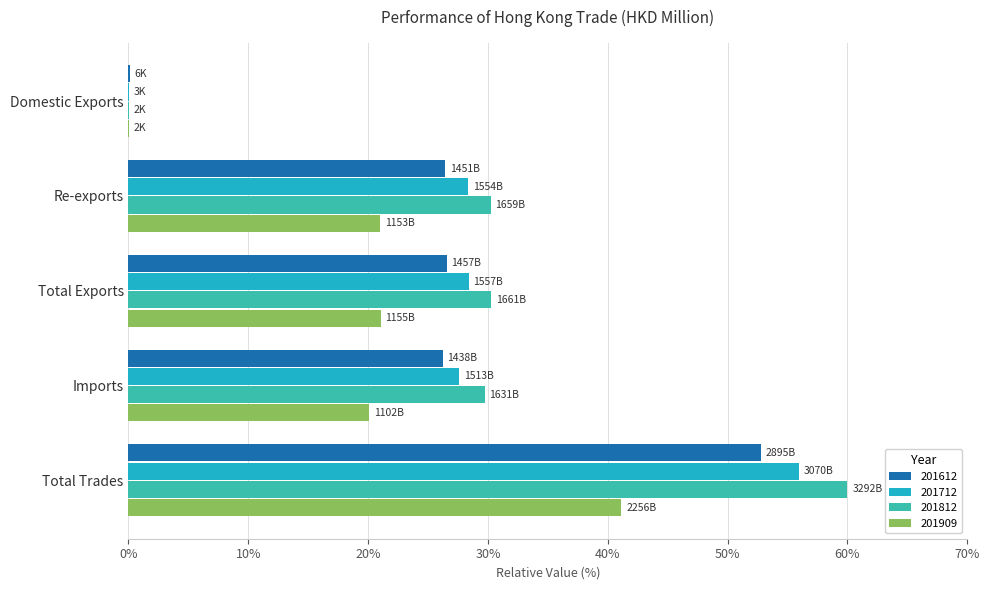

Which series changed the most between Domestic Exports and Re-exports?

201812